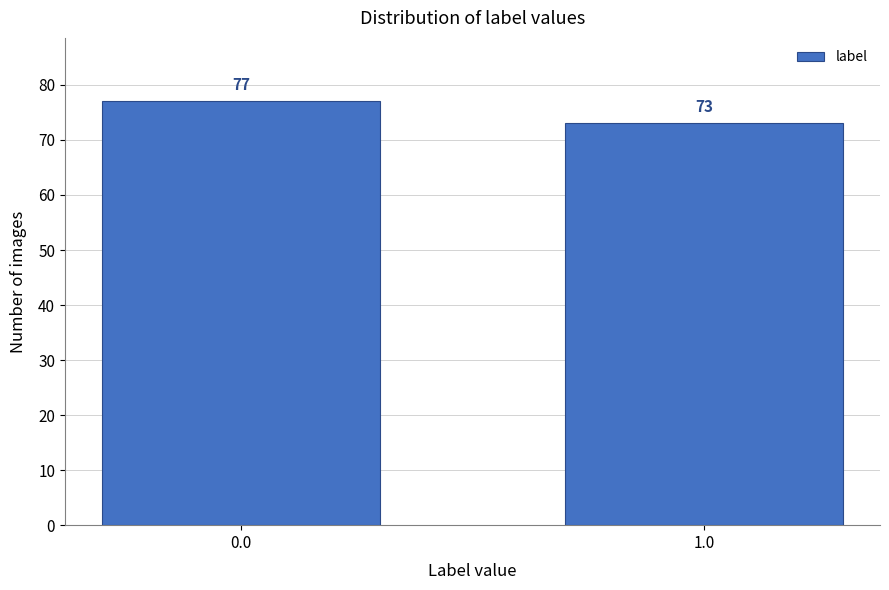

Reading left to right, extract all data points from this chart.

0.0=77	1.0=73